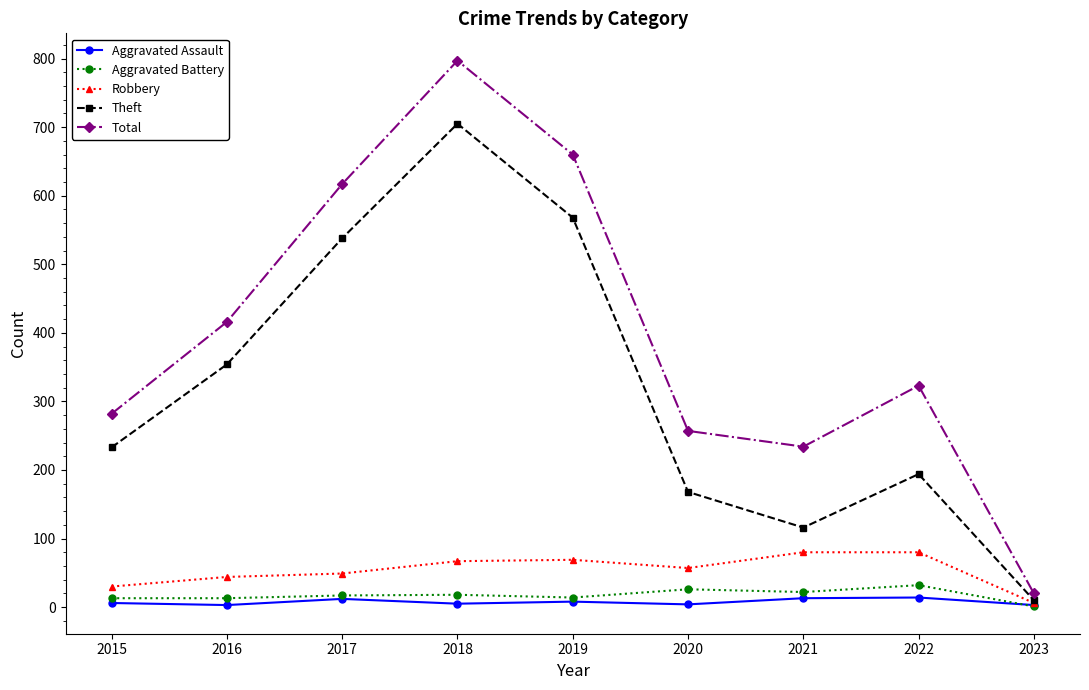

True or false: Total and Aggravated Battery intersect in this chart.

False